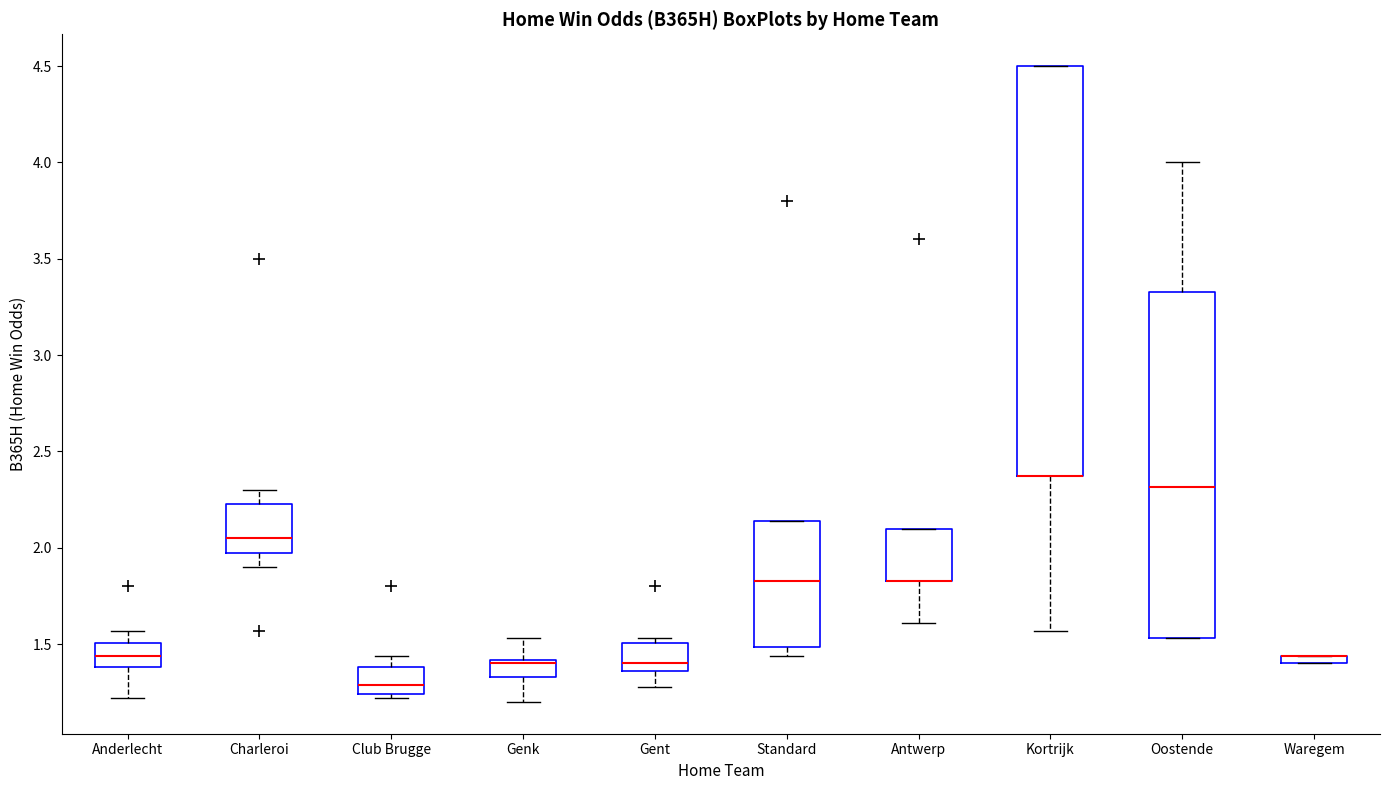

Where does the upper whisker of the box for Charleroi end on the y-axis? The values are not printed on the chart, so give them approximately, as read against the axis.

2.30